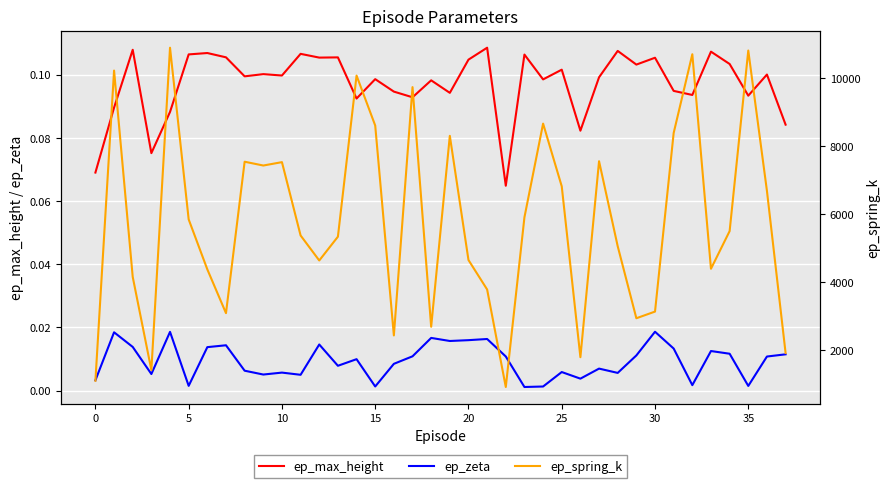

What are all the series names shown in the legend?

ep_max_height, ep_zeta, ep_spring_k